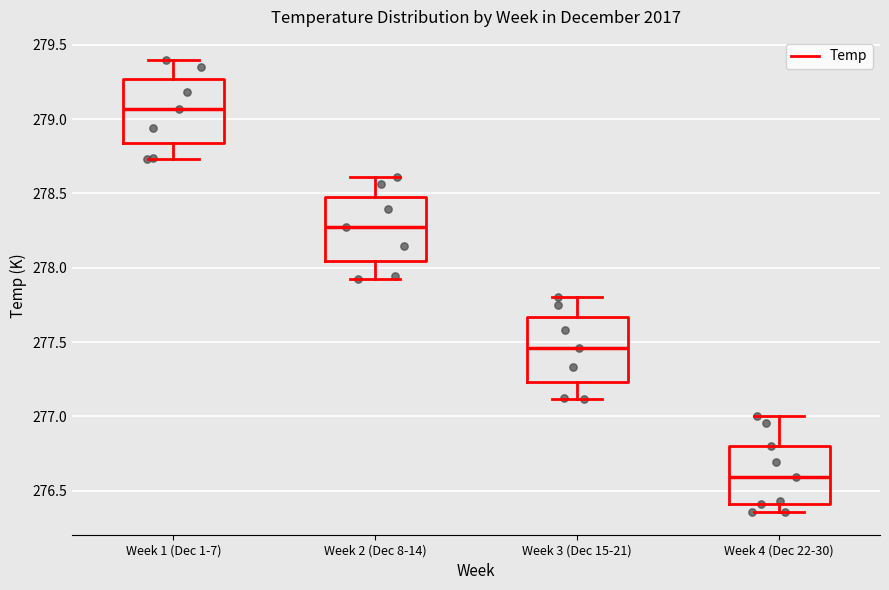

Which box's median line is the highest?

Week 1 (Dec 1-7)